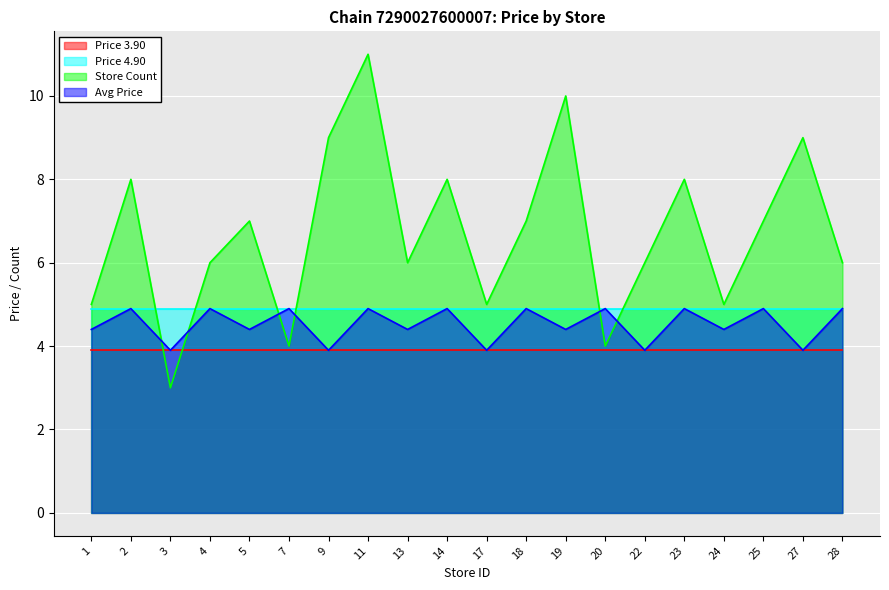

Is the value of Avg Price at 11 greater than the value of Store Count at 25?

No